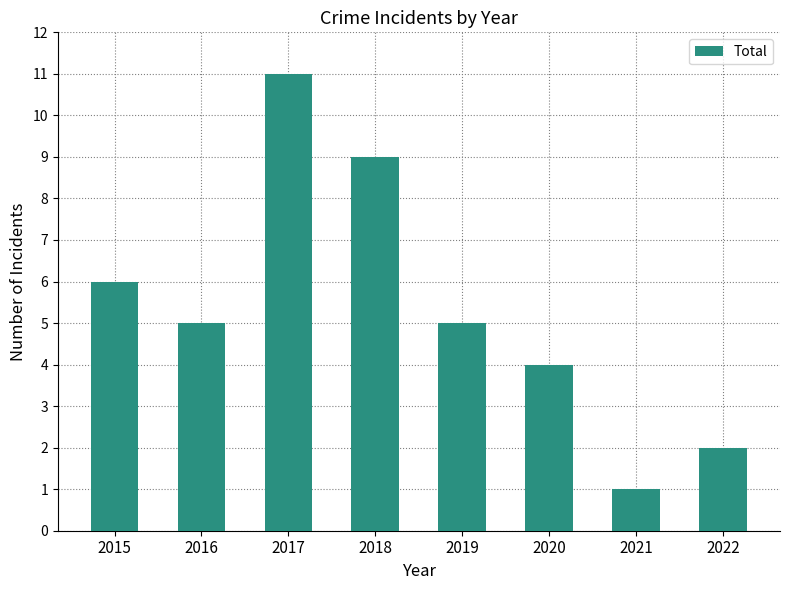

Between 2020 and 2022, which is larger?

2020